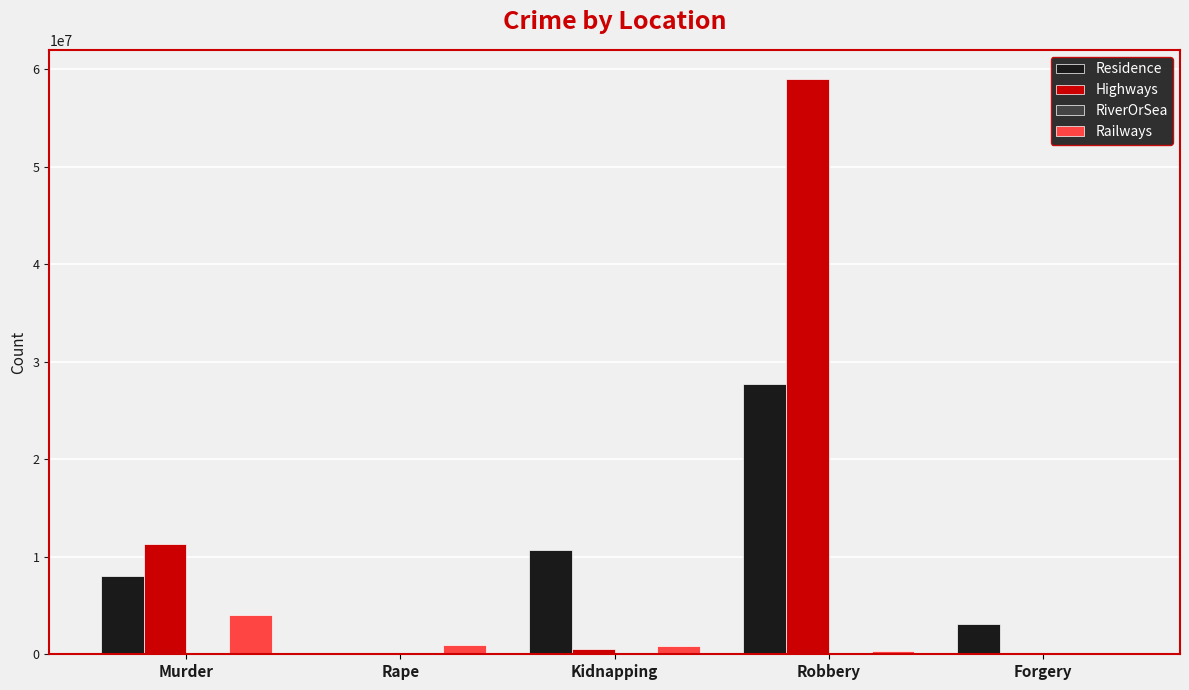

Which category has the highest value in the Highways series?

Robbery